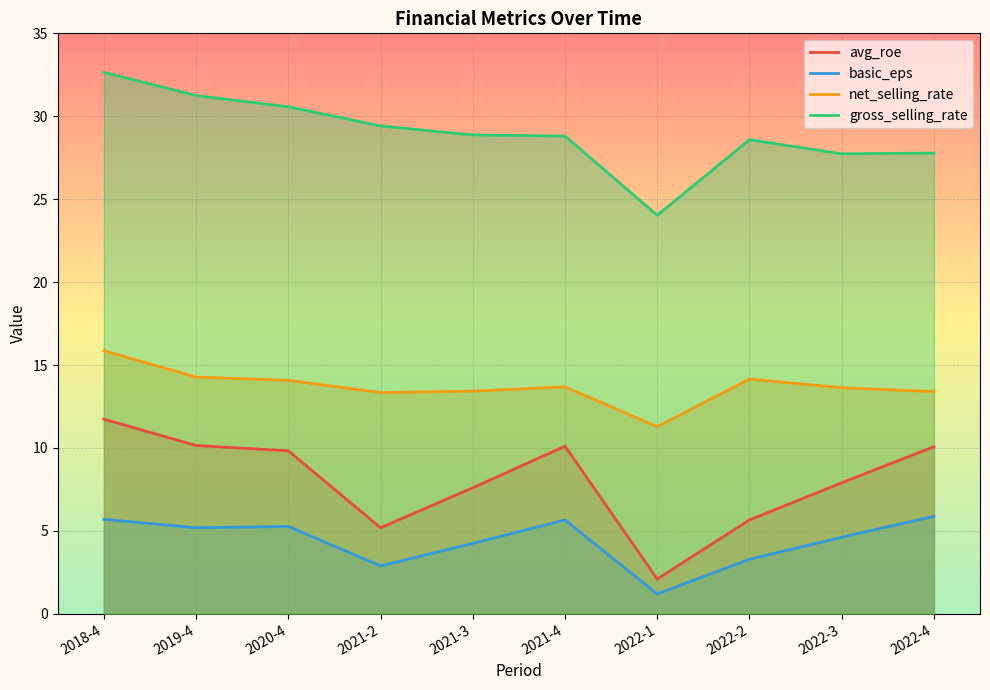

The value of net_selling_rate at 2020-4 is 14.1. True or false?

True